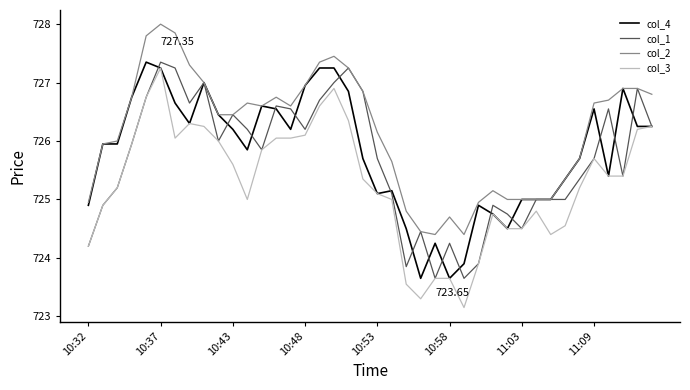

What is the greatest value displayed?

728.0